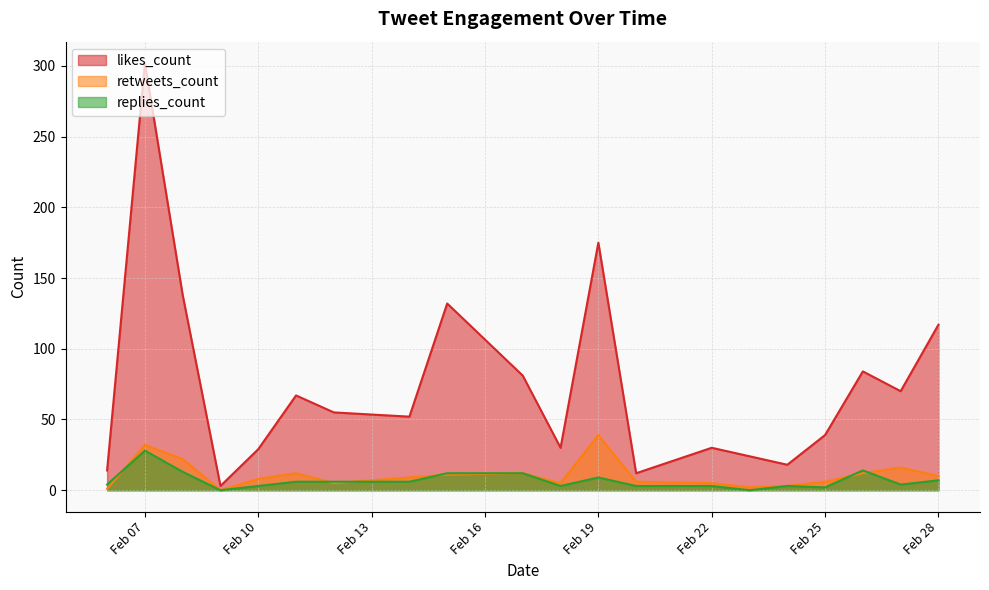

Which series changed the most between 2019-02-15 and 2019-02-12?

likes_count